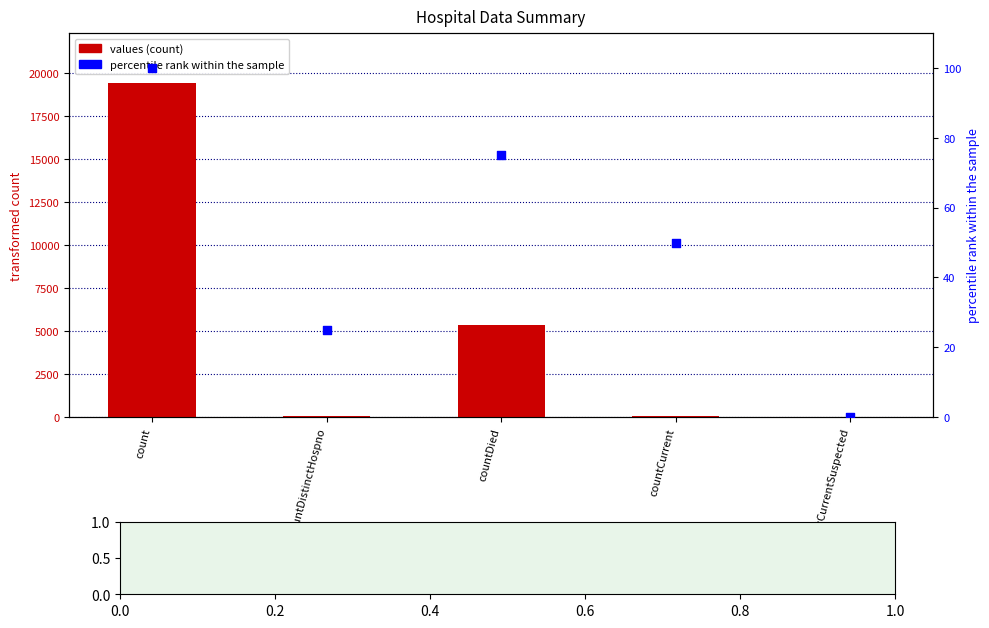

What are all the series names shown in the legend?

values, percentile rank